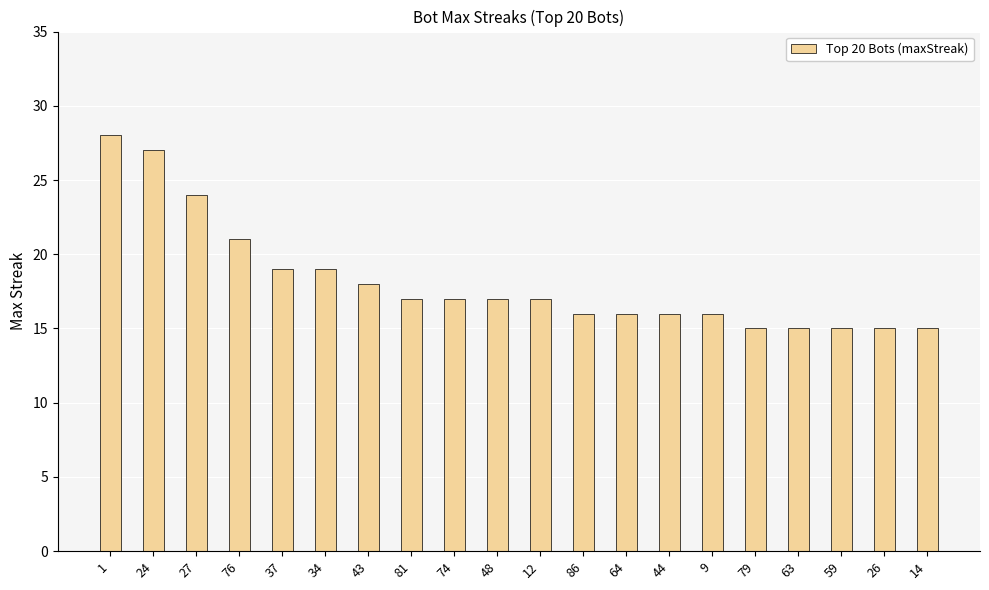

True or false: the data shows 34 at 76.

False